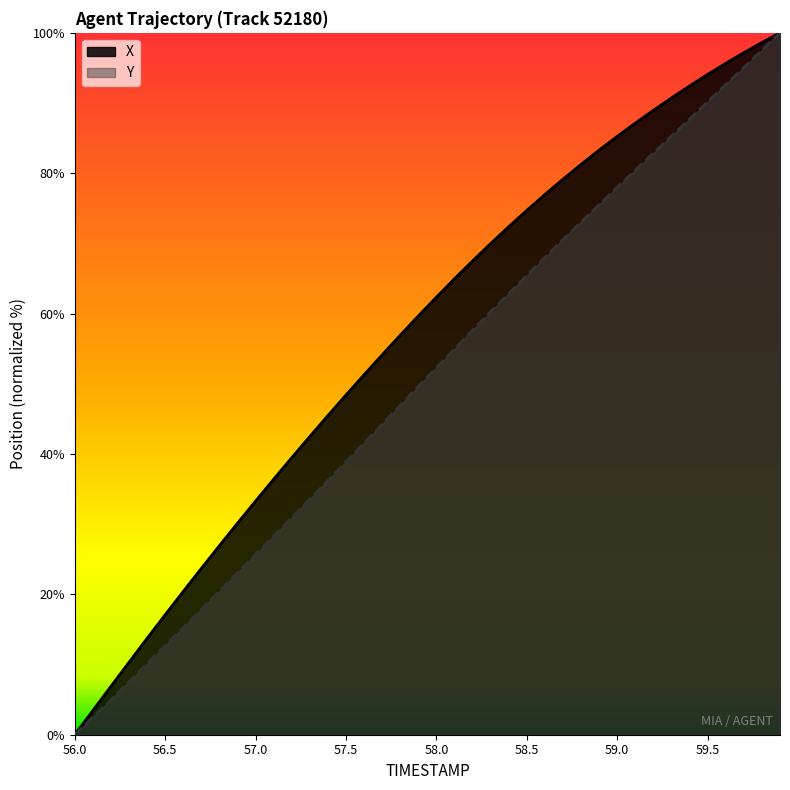

True or false: Y and X cross at least once.

False